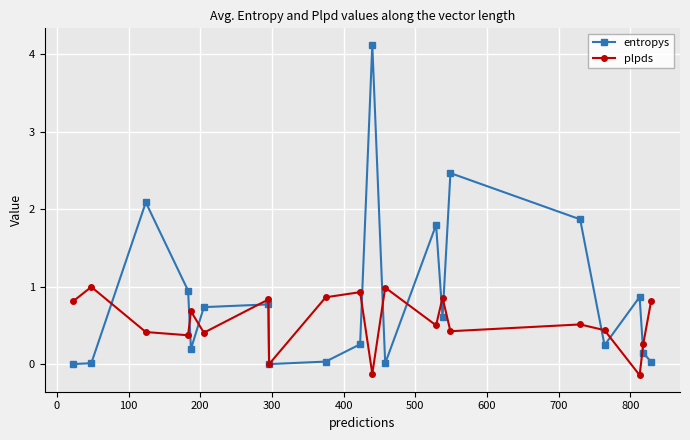

What is the maximum value shown in the chart?

4.1